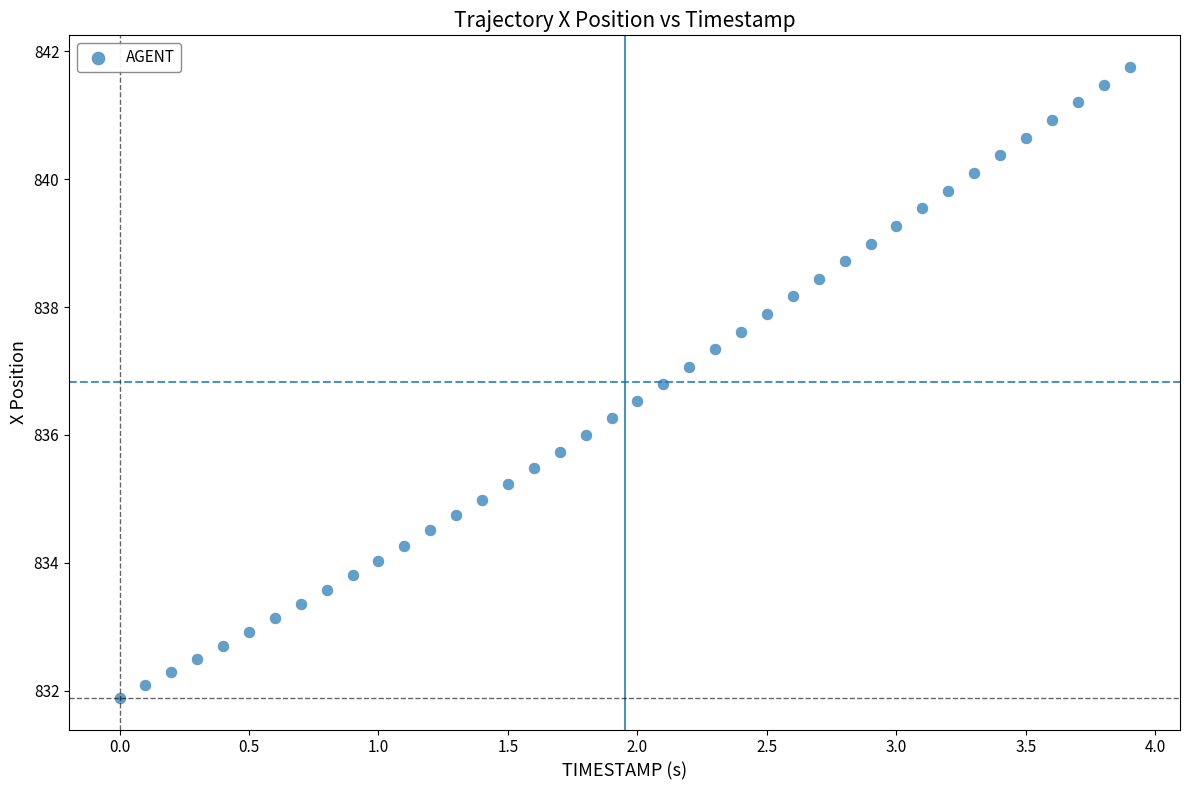

What is the range of X values (max minus min)?

3.9